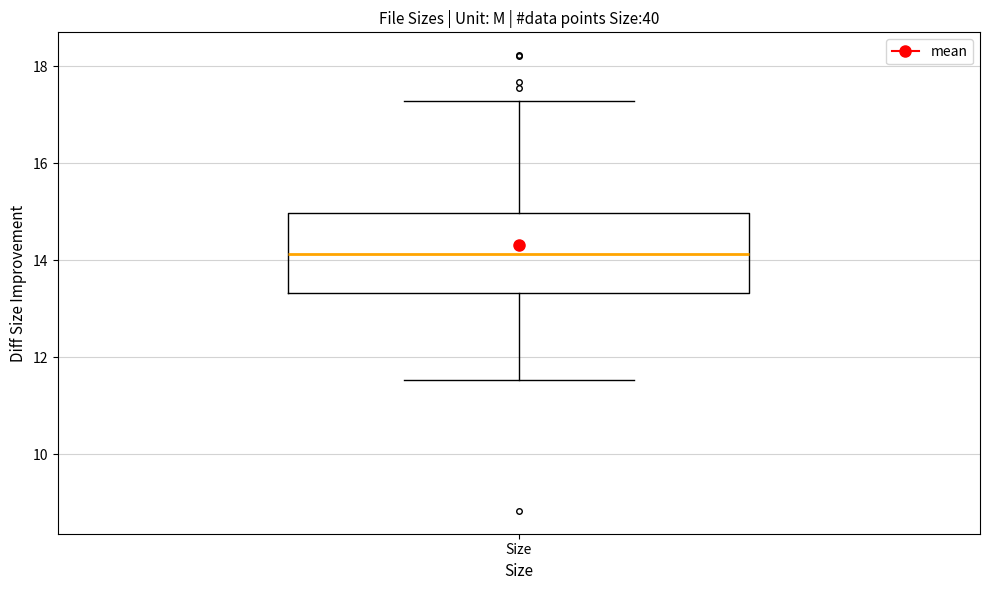

Transcribe this box plot: give where the median line is, the range the box spans, and where the two whiskers end, as read against the y-axis. The values are not printed on the chart, so give them approximately, as read against the axis.

median 14.2, box 13.4 to 15.0, whiskers 11.6 to 17.2